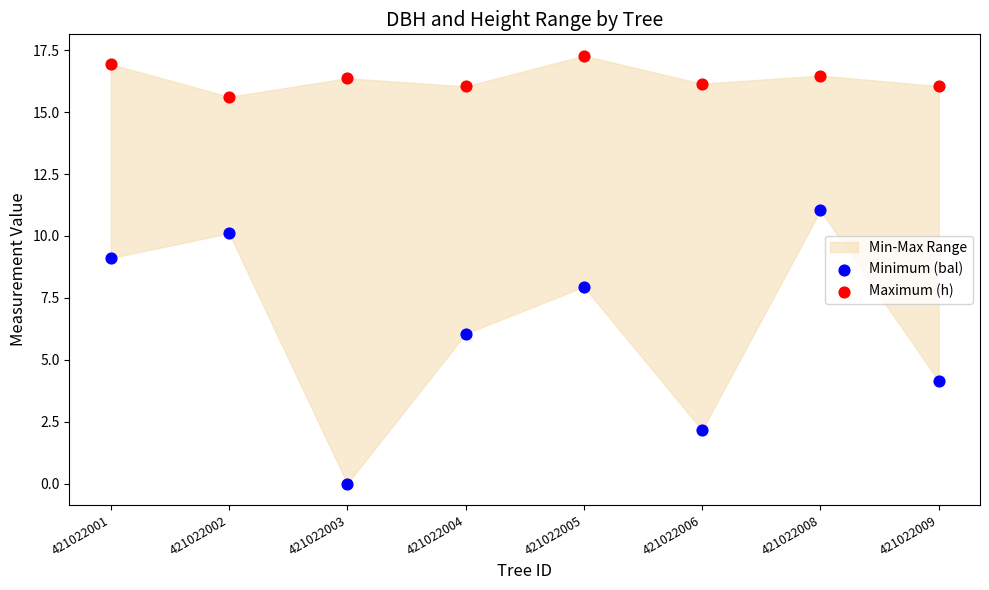

Which series contains the highest Y value?

Maximum (h)